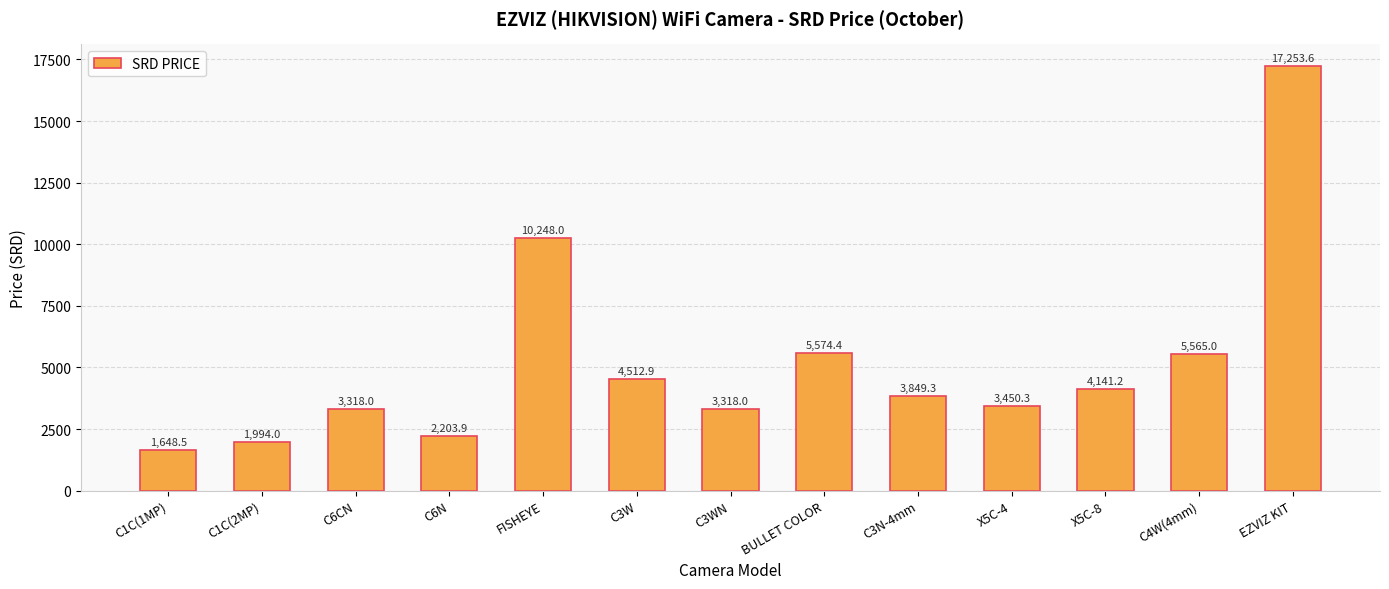

What is the change in value from C1C(1MP) to C3W?

+2864.4